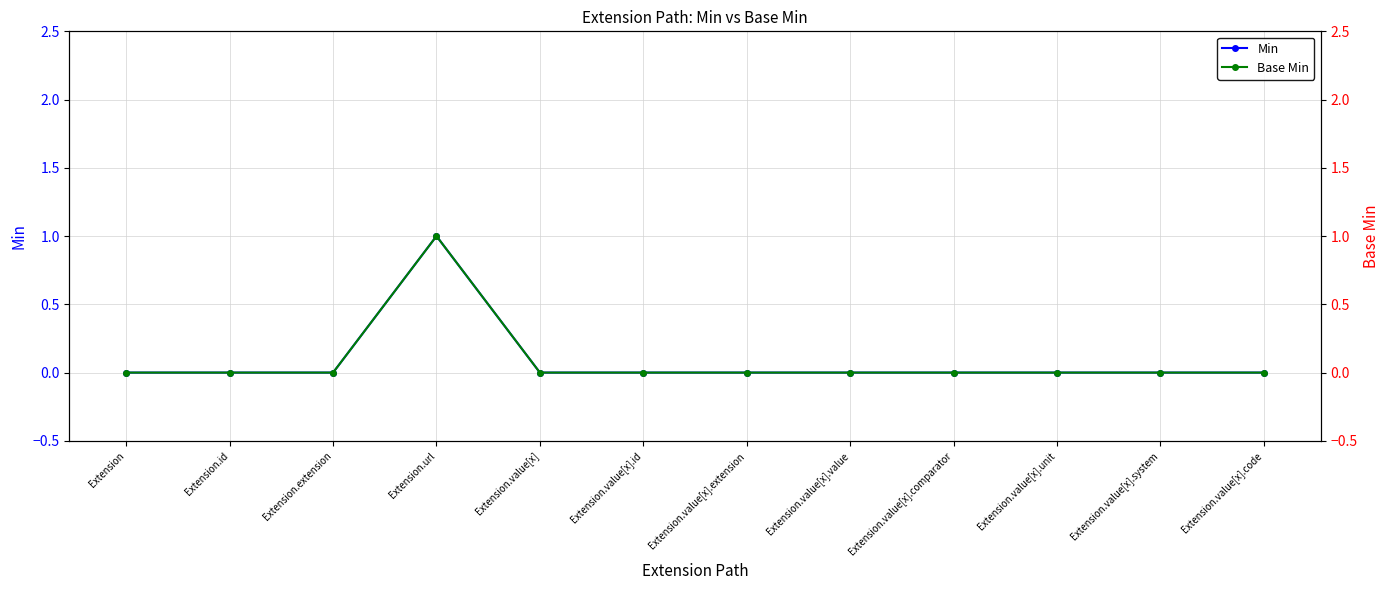

How many data points does each series have?

12